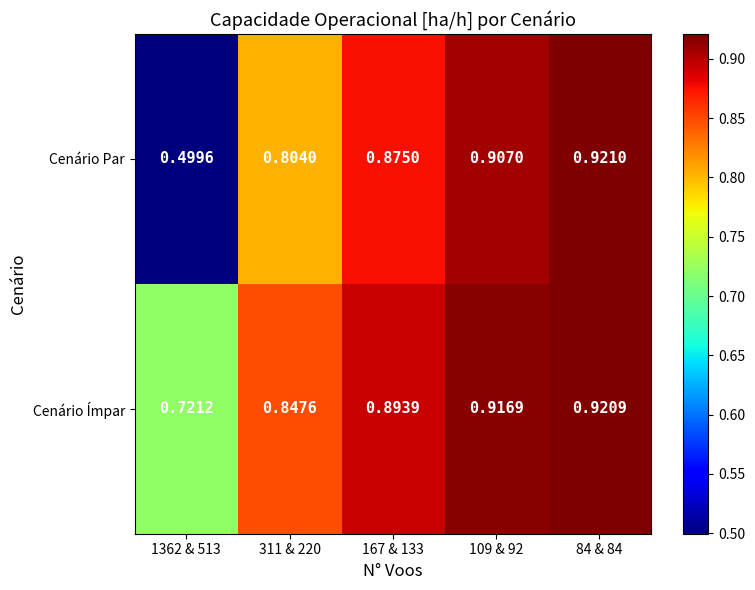

List the series in order of their peak value, lowest first.

Cenário Ímpar, Cenário Par